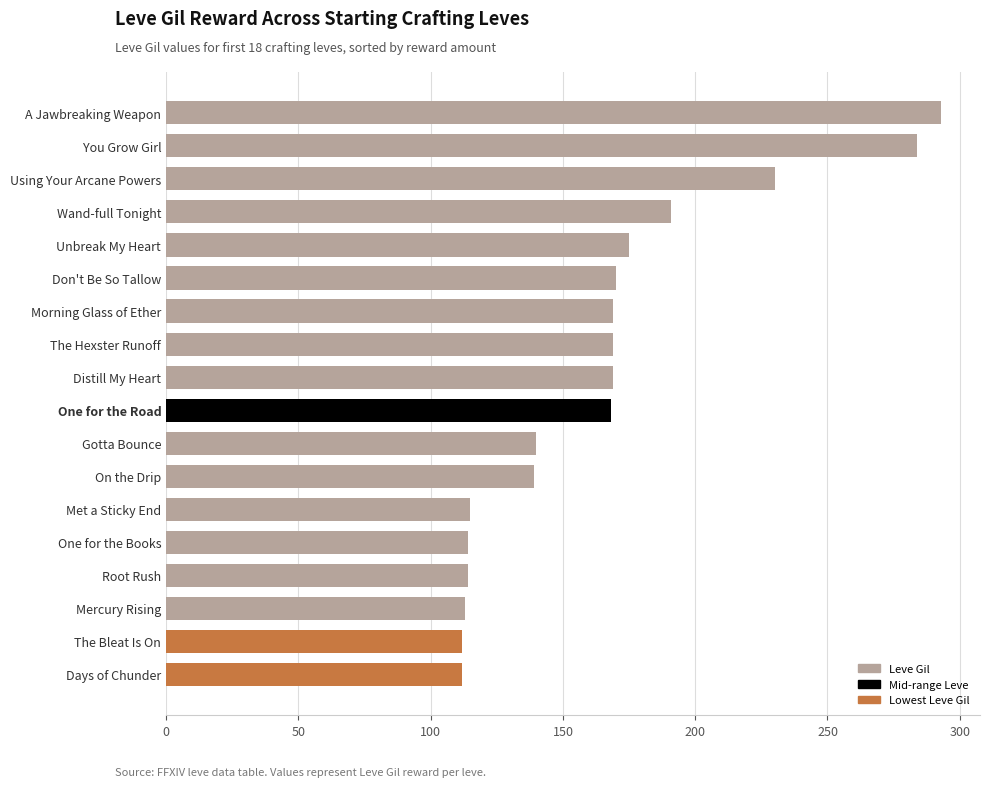

How many bars are there in total?

18